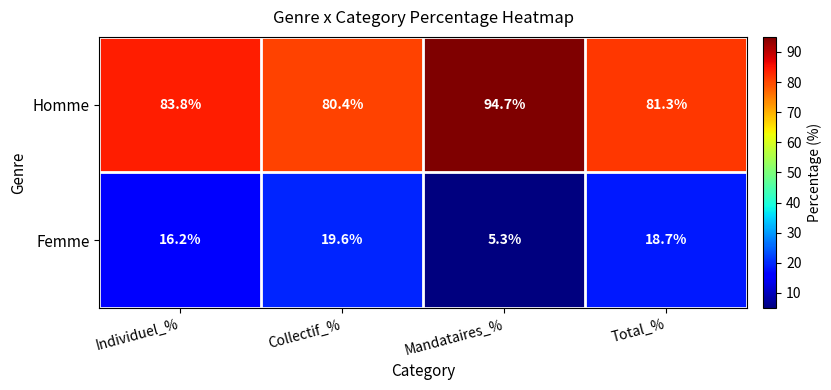

What is the spread (max minus min) of values at Collectif_%?

60.8